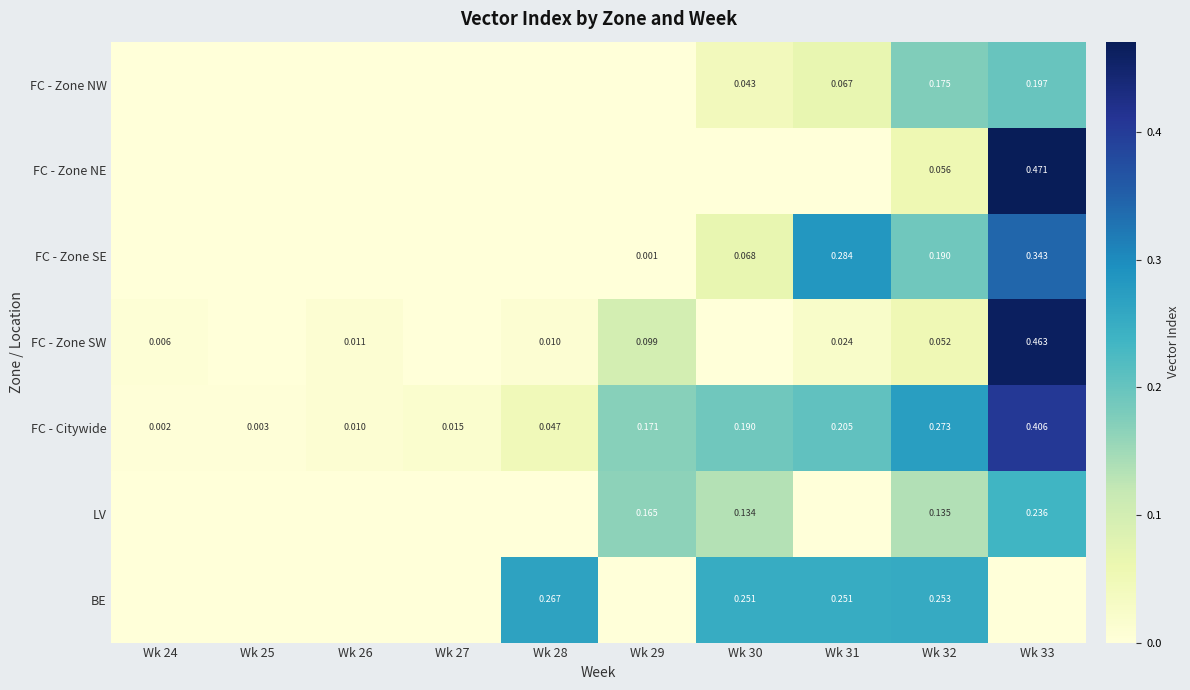

Is the value of FC - Zone SW at Wk 32 greater than the value of FC - Citywide at Wk 33?

No